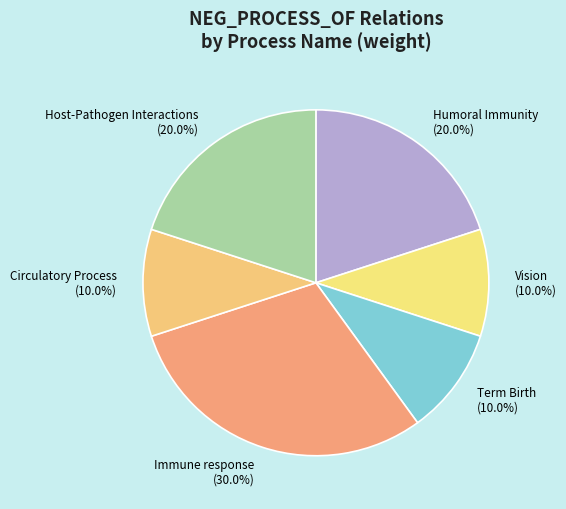

Approximately how many times larger is the value at Circulatory Process compared to Humoral Immunity?

0.5